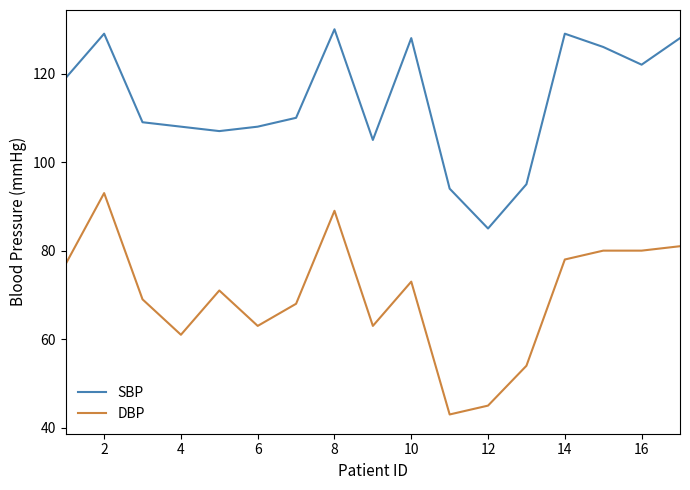

True or false: SBP and DBP cross at least once.

False